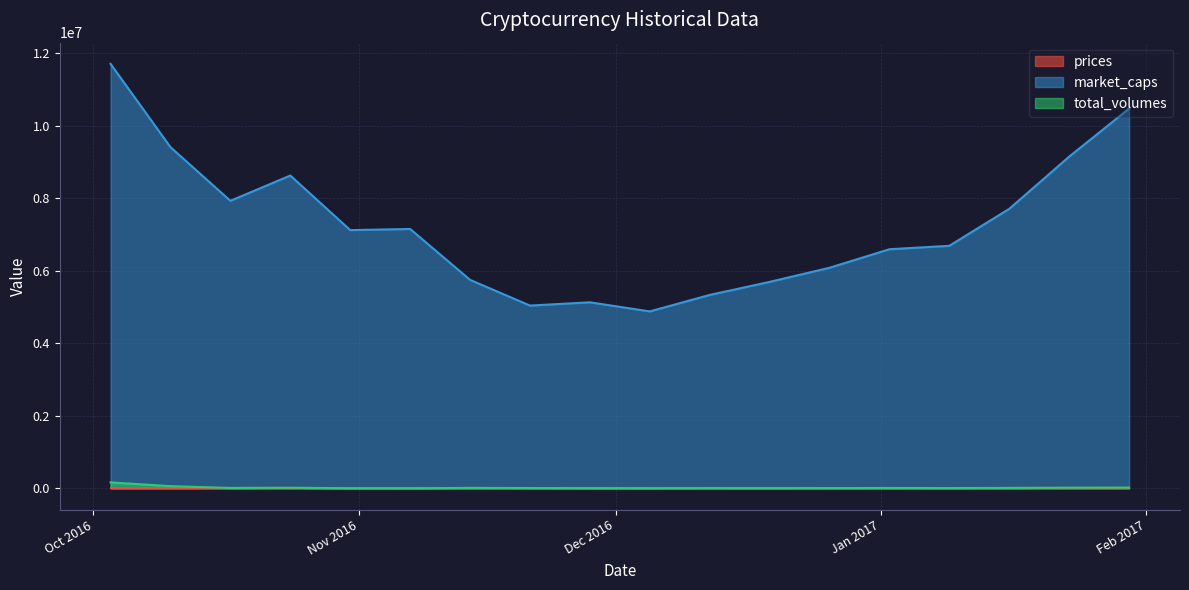

Where is total_volumes nearest to the value 82782?

2016-10-10